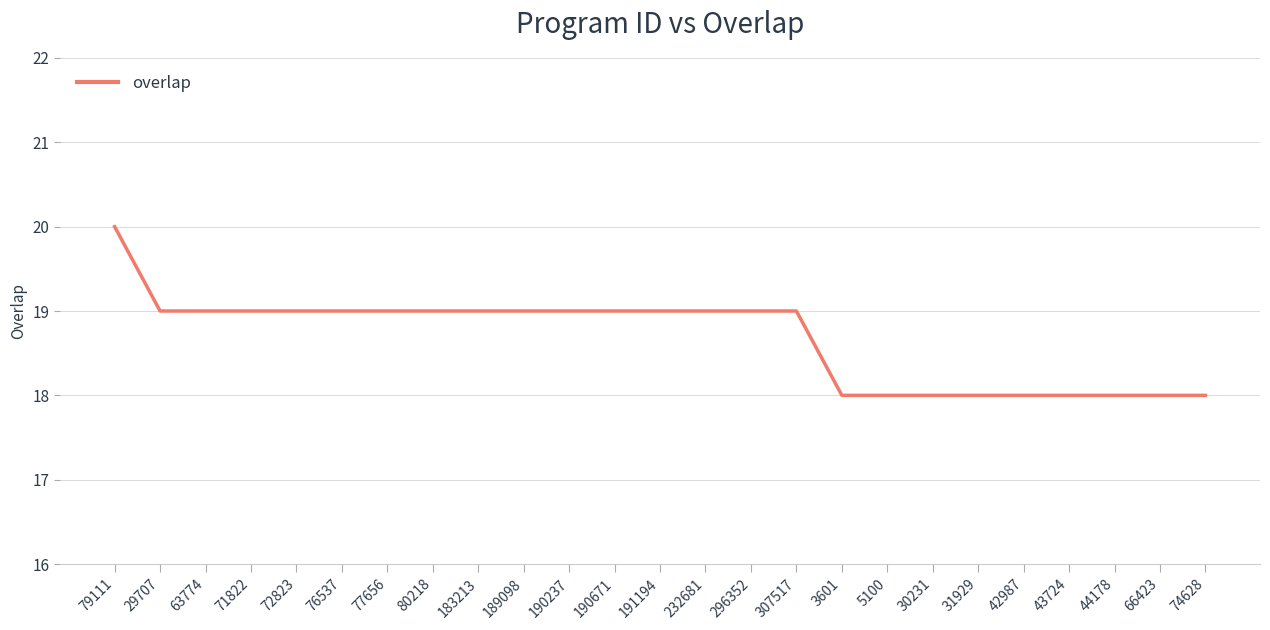

The chart shows a value of 19 at 183213. True or false?

True